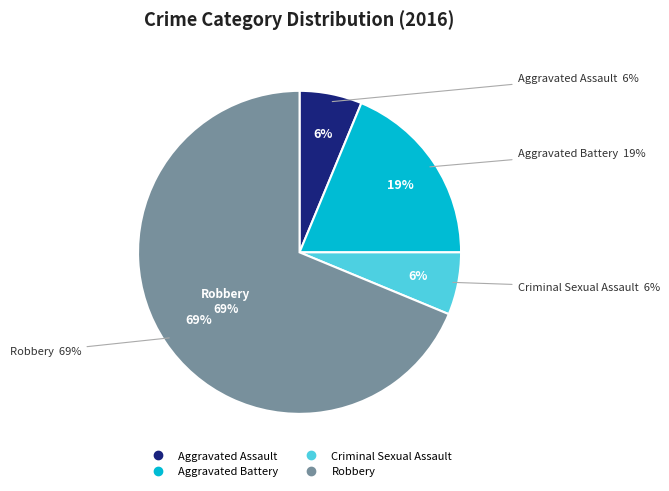

Does Aggravated Battery represent more than half of the total?

No